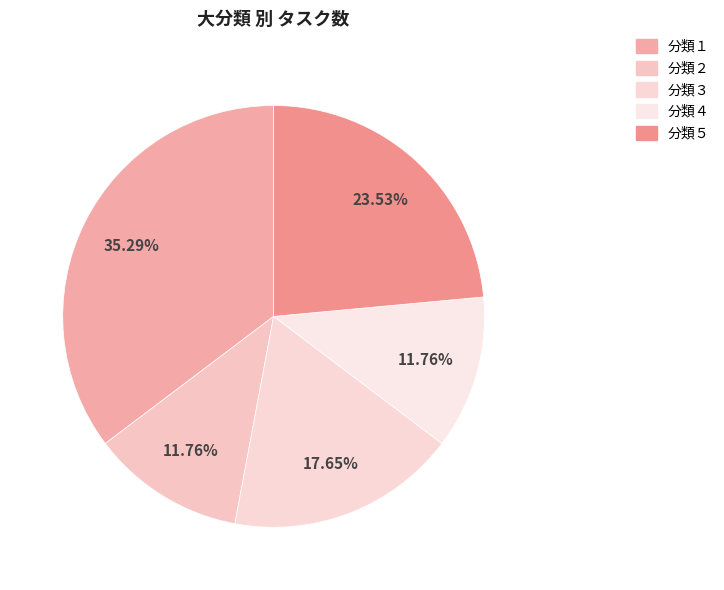

Is the sum of 分類１ and 分類５ greater than half?

Yes